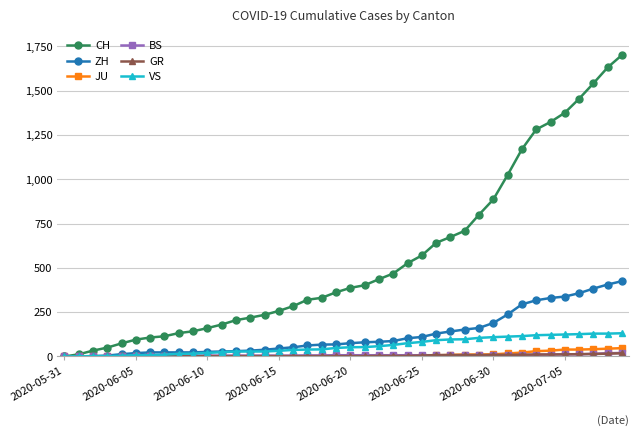

Which series has the largest total across all categories?

CH